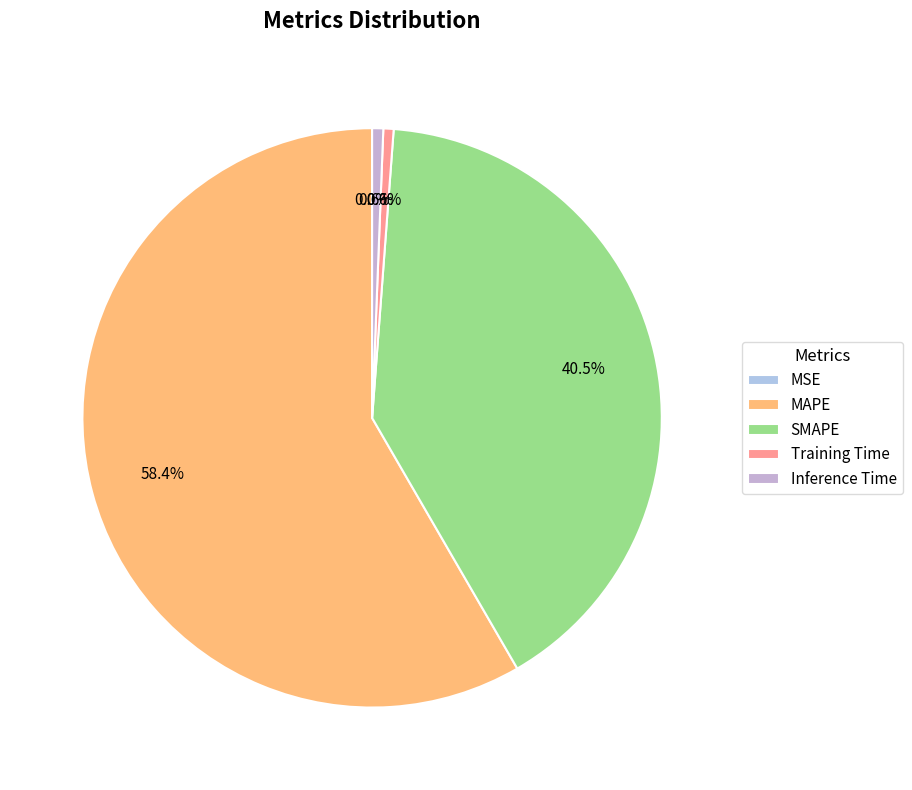

To the nearest percent, what is the difference between the largest and smallest slice percentages?

58%